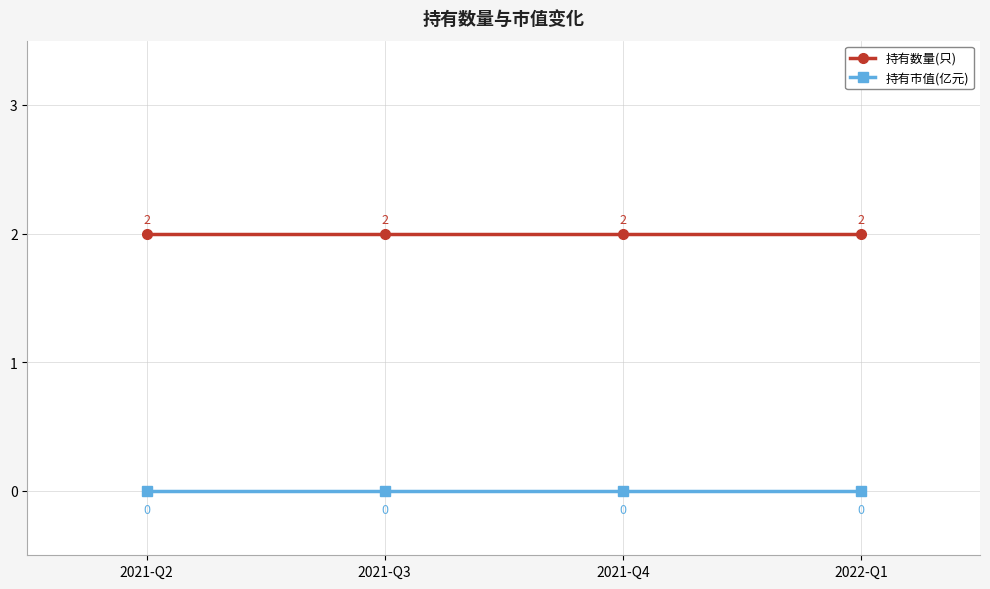

True or false: 持有数量(只) has a value of 2 at 2021-Q3.

True